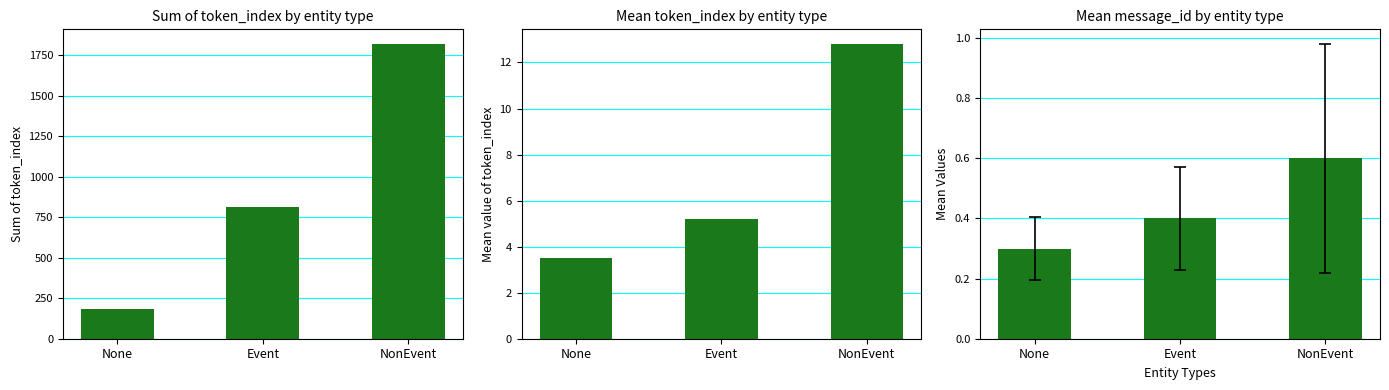

How many bars are there in each group?

3